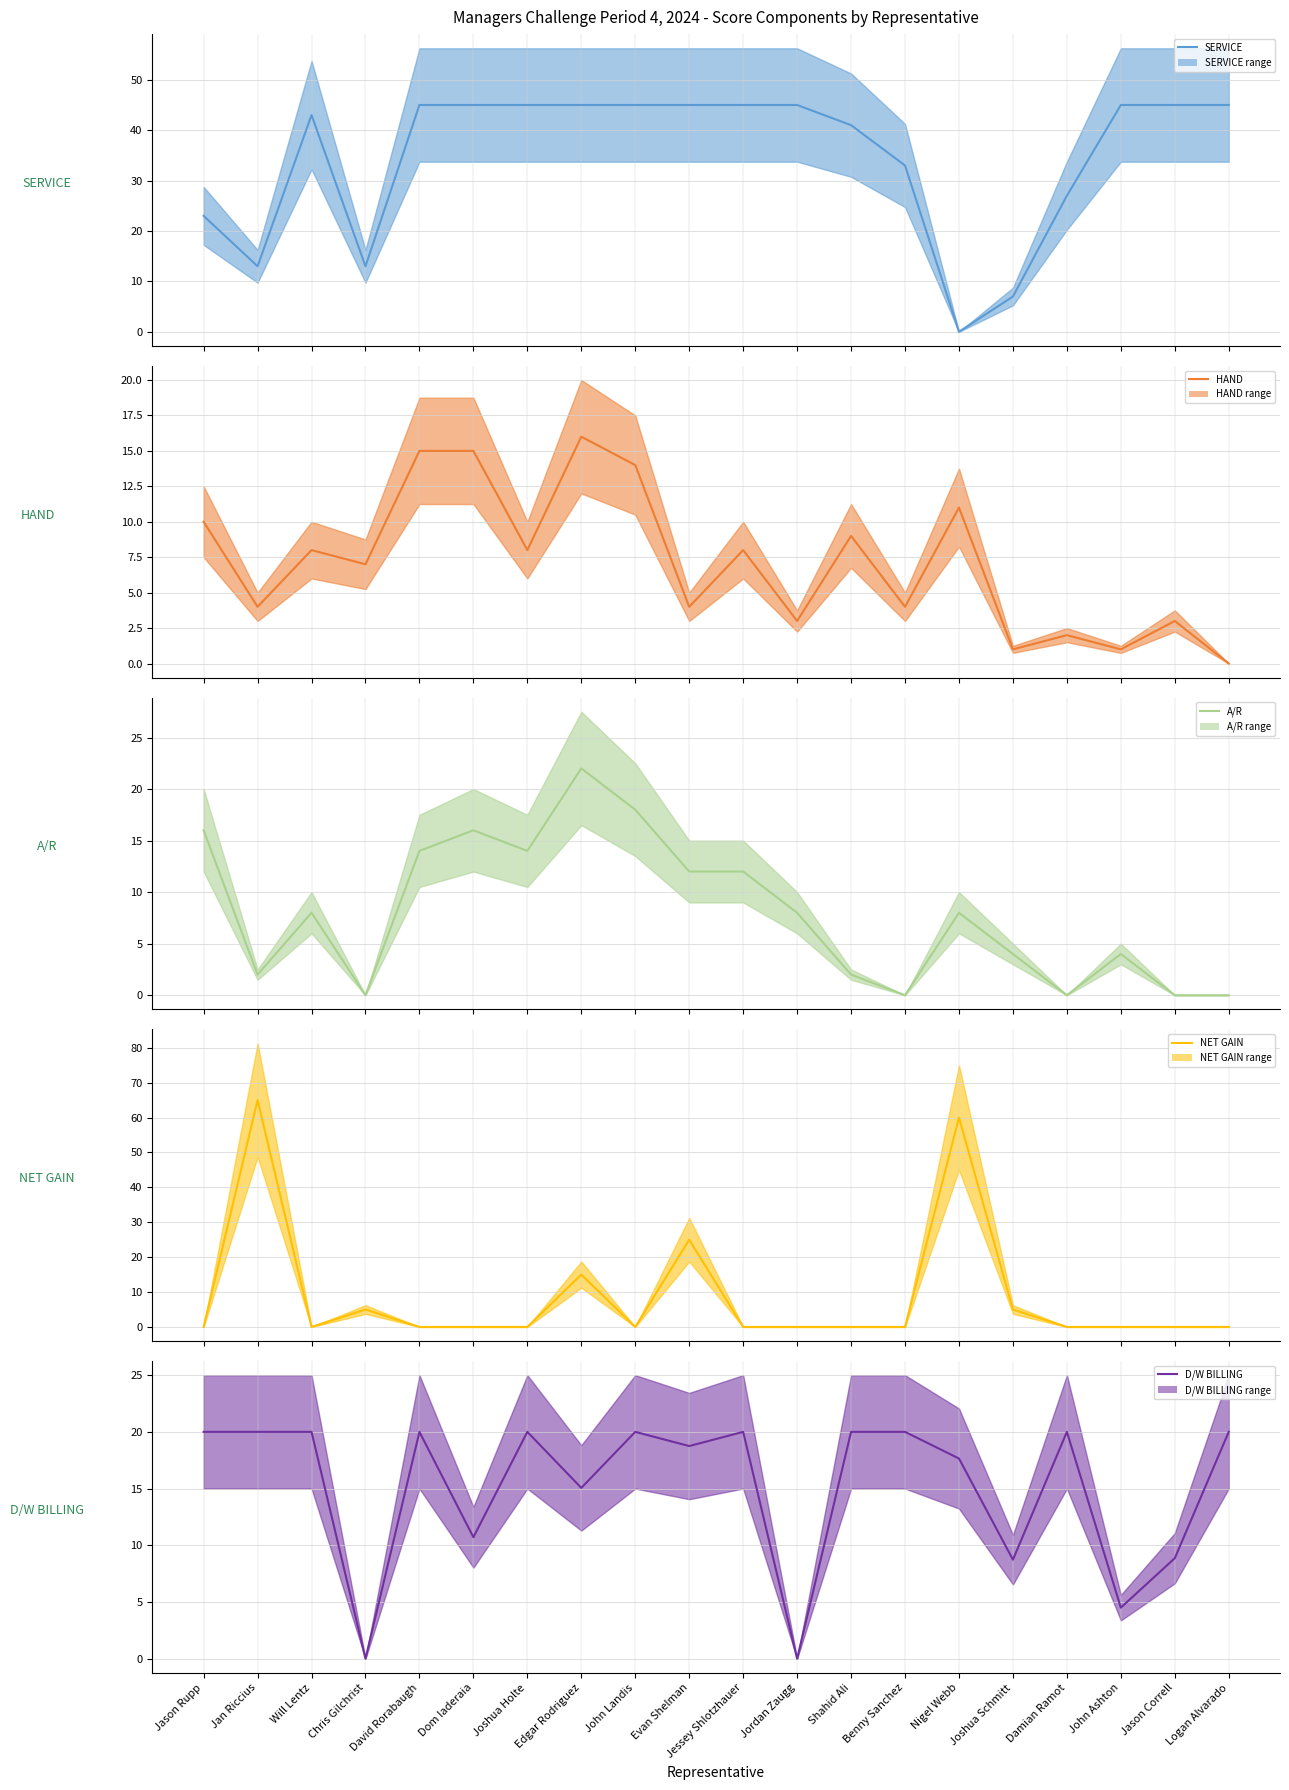

Rank the categories by HAND mean value from highest to lowest.

Edgar Rodriguez, David Rorabaugh, Dom Iaderaia, John Landis, Nigel Webb, Jason Rupp, Shahid Ali, Will Lentz, Joshua Holte, Jessey Shlotzhauer, Chris Gilchrist, Jan Riccius, Evan Shelman, Benny Sanchez, Jordan Zaugg, Jason Correll, Damian Ramot, Joshua Schmitt, John Ashton, Logan Alvarado